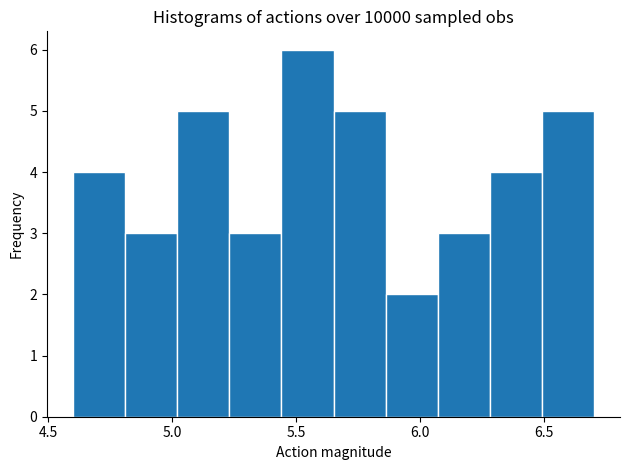

Reading left to right, list every bar in this chart as the range it spans on the x-axis followed by its height. Neither the bar edges nor the heights are printed on the chart, so give them approximately, as read against the axes.

4.60 to 4.81: 4
4.81 to 5.02: 3
5.02 to 5.23: 5
5.23 to 5.44: 3
5.44 to 5.65: 6
5.65 to 5.86: 5
5.86 to 6.07: 2
6.07 to 6.28: 3
6.28 to 6.49: 4
6.49 to 6.70: 5